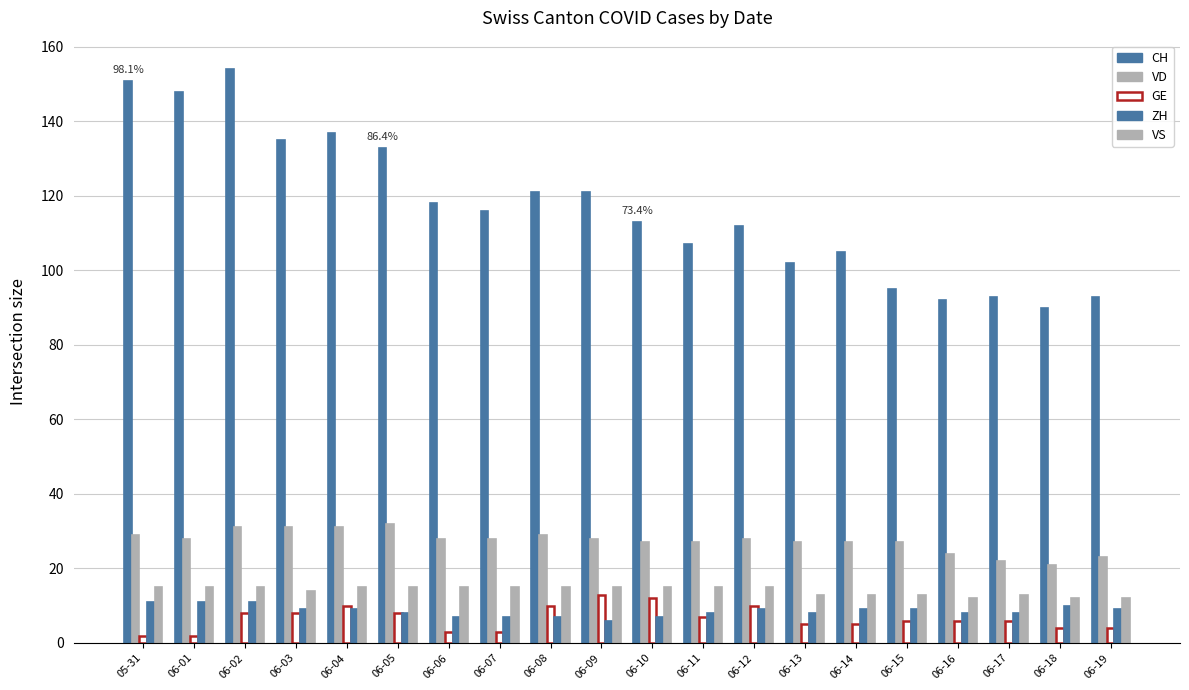

At which category is the sum across all series the highest?

06-02